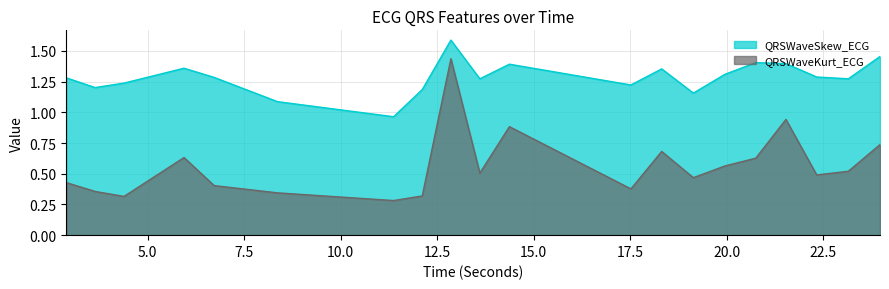

What is the greatest value displayed?

1.6